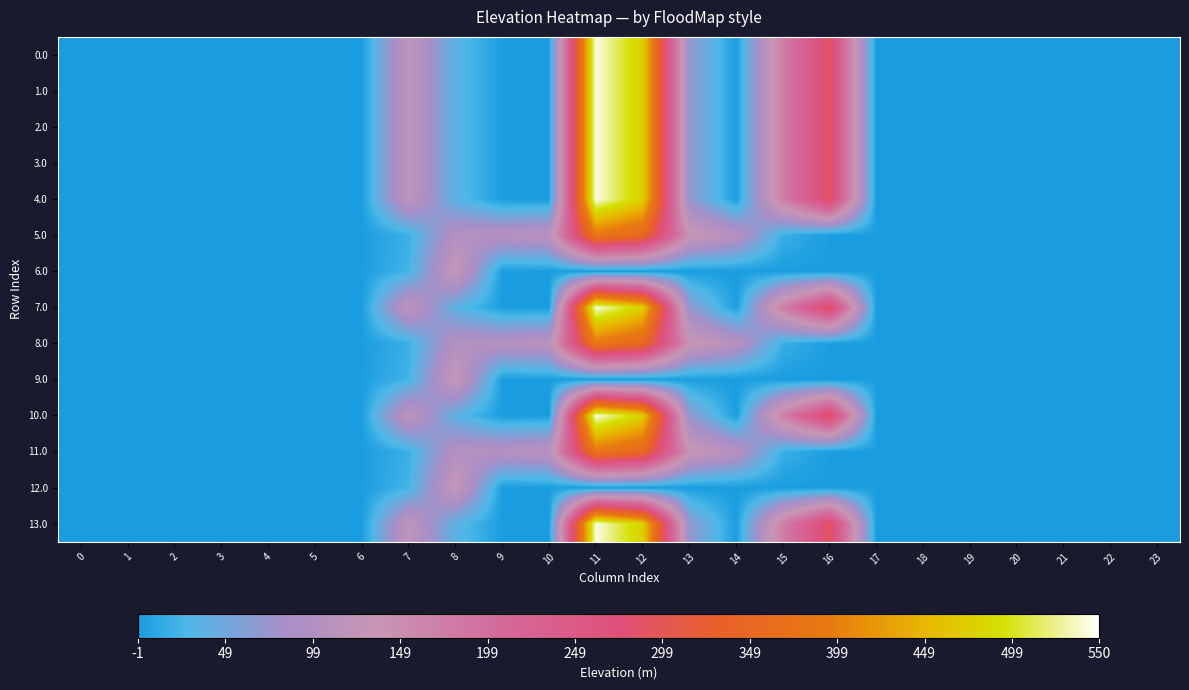

What is the difference between the highest and lowest values at 9?

104.8